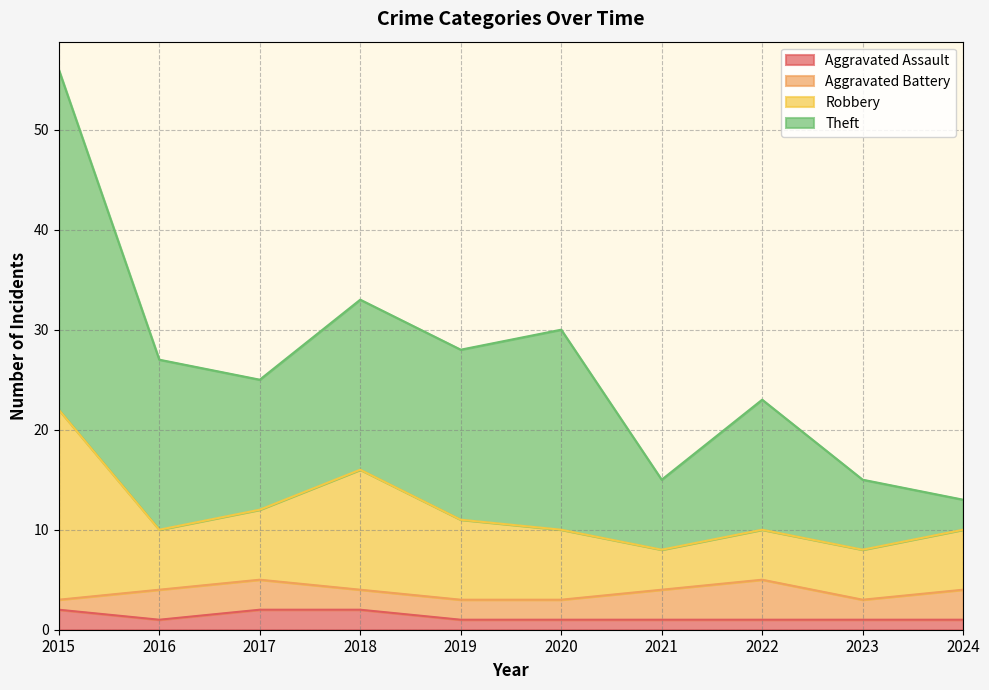

Is it true that Robbery equals 12 at 2017?

True